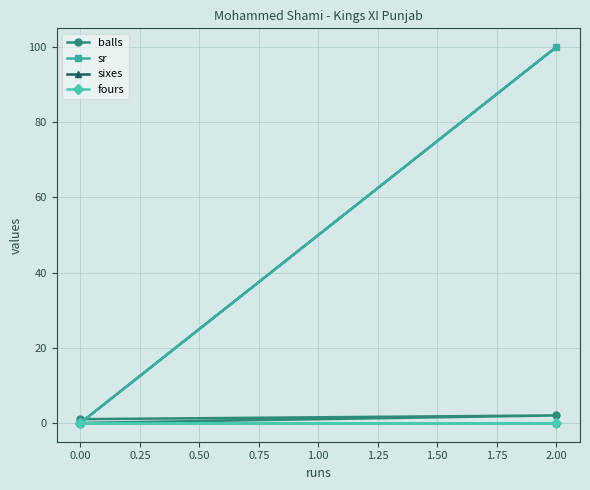

What is the difference between the maximum and second lowest values in the sr series?

100